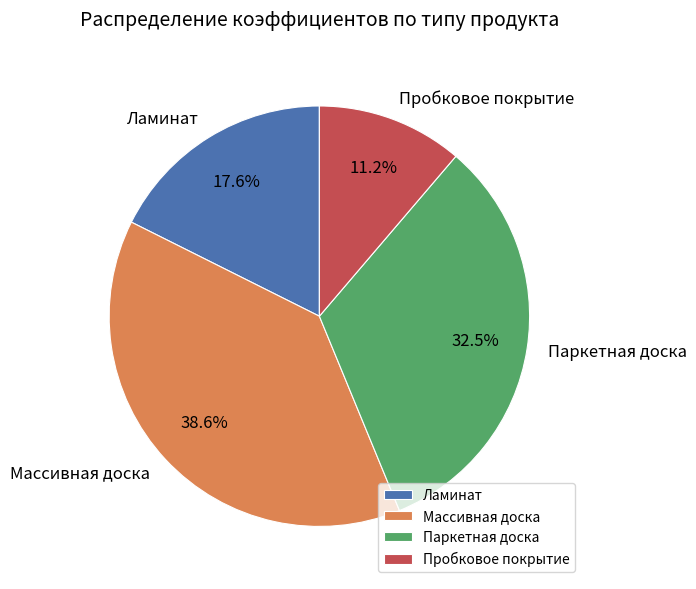

To the nearest percent, what is the difference between the largest and smallest slice percentages?

27%